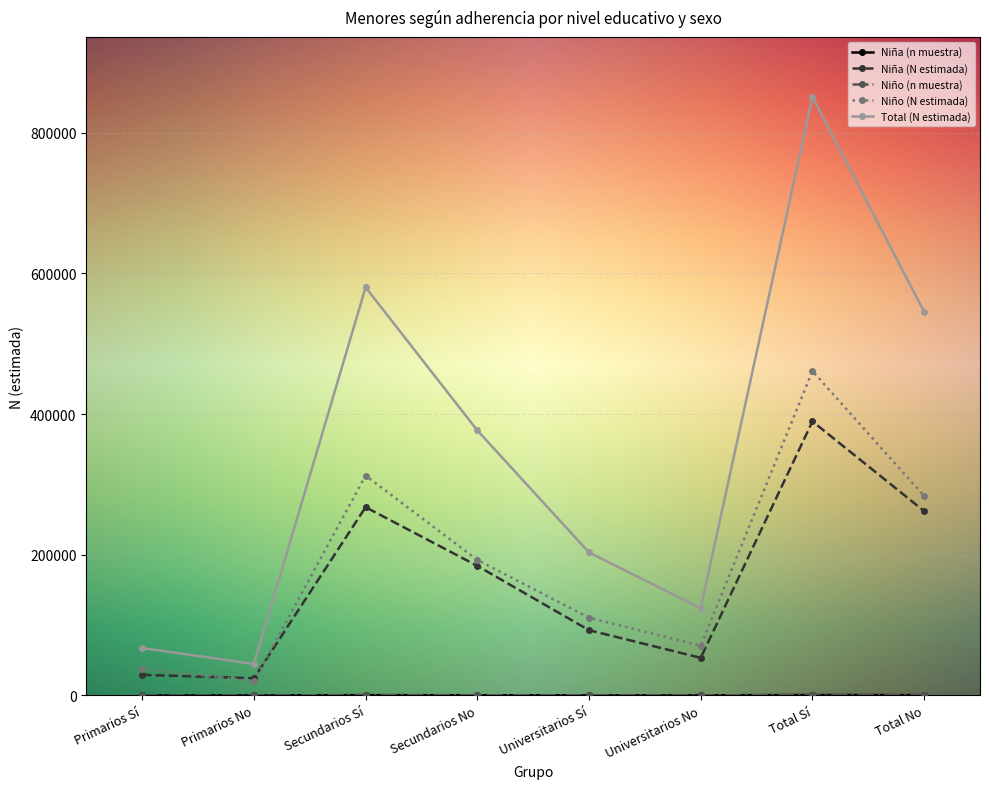

True or false: Niña (N estimada) and Total (N estimada) intersect in this chart.

False